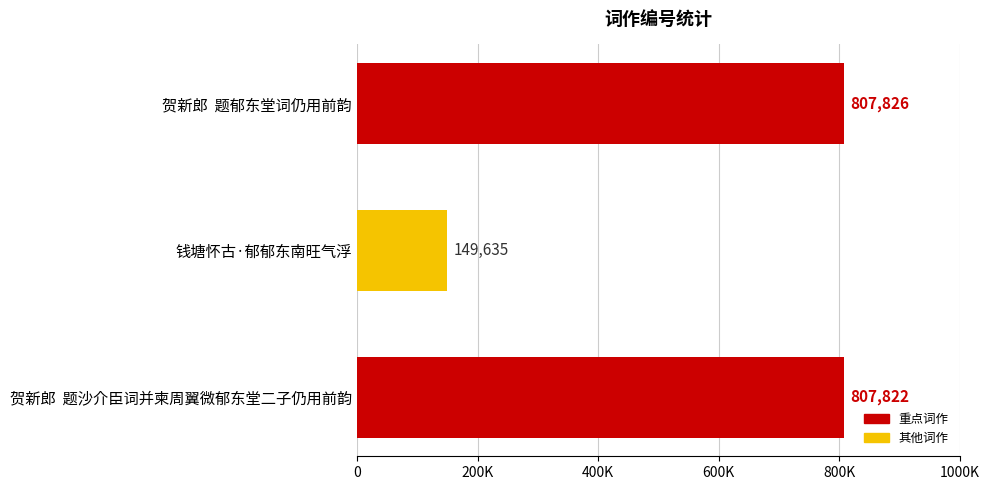

How many series are shown in this chart?

1